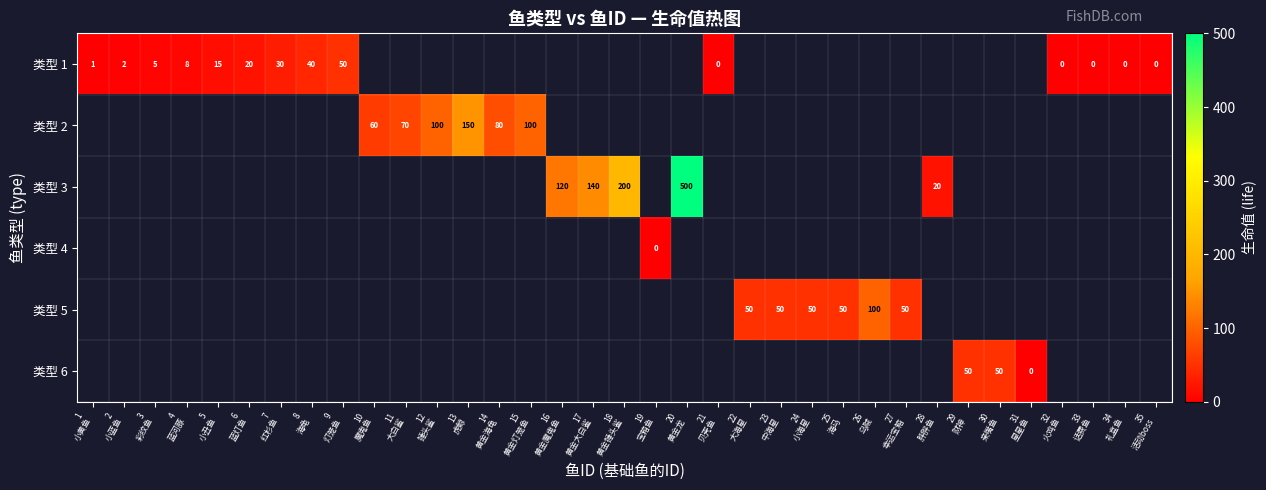

Which category has the lowest value across all series?

21
贝壳鱼